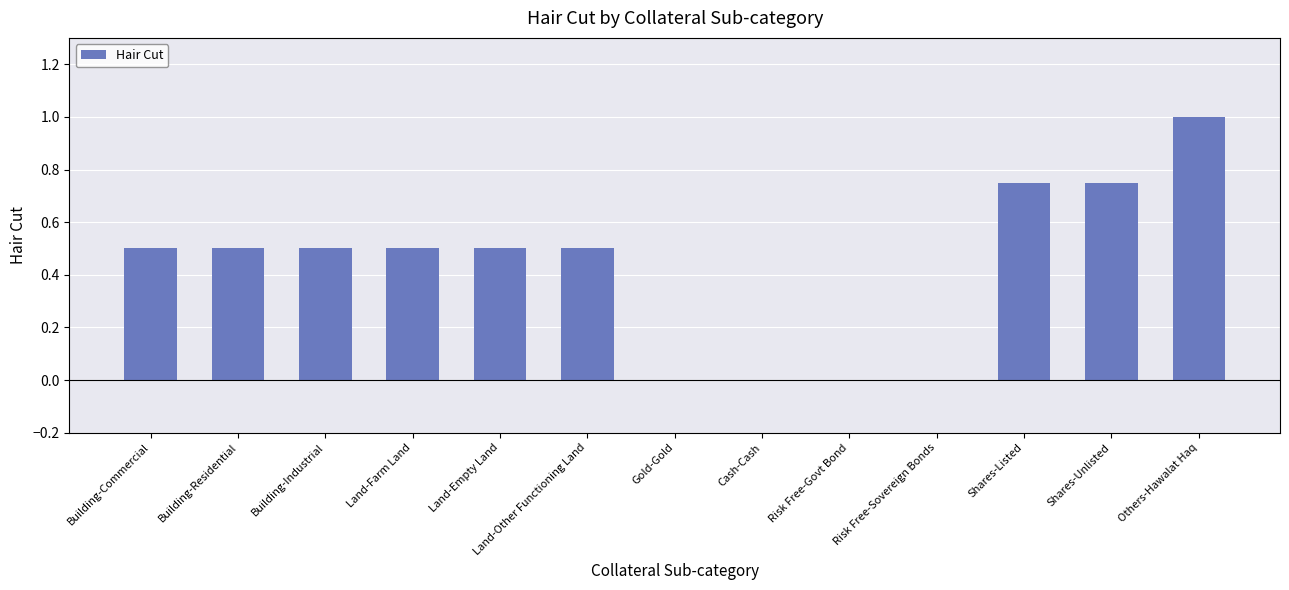

What is the greatest value displayed?

1.0